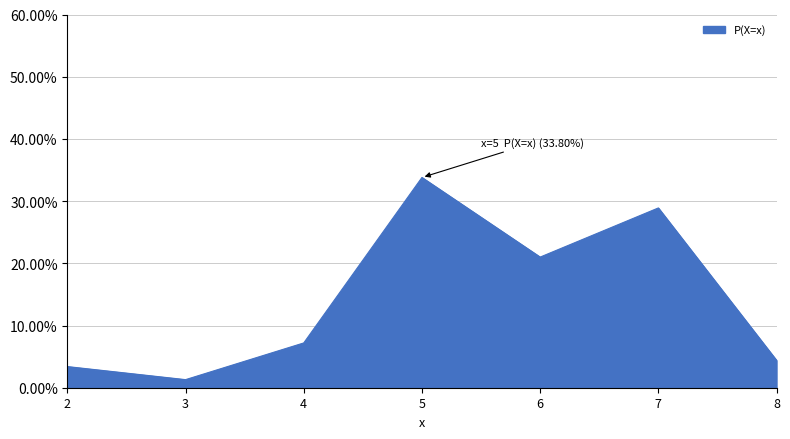

Does the chart display data point markers on the line(s)?

No